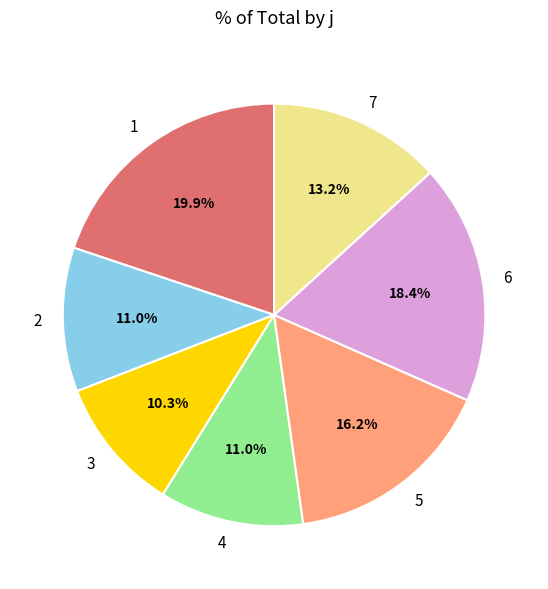

To the nearest percent, what is the average slice percentage?

14%